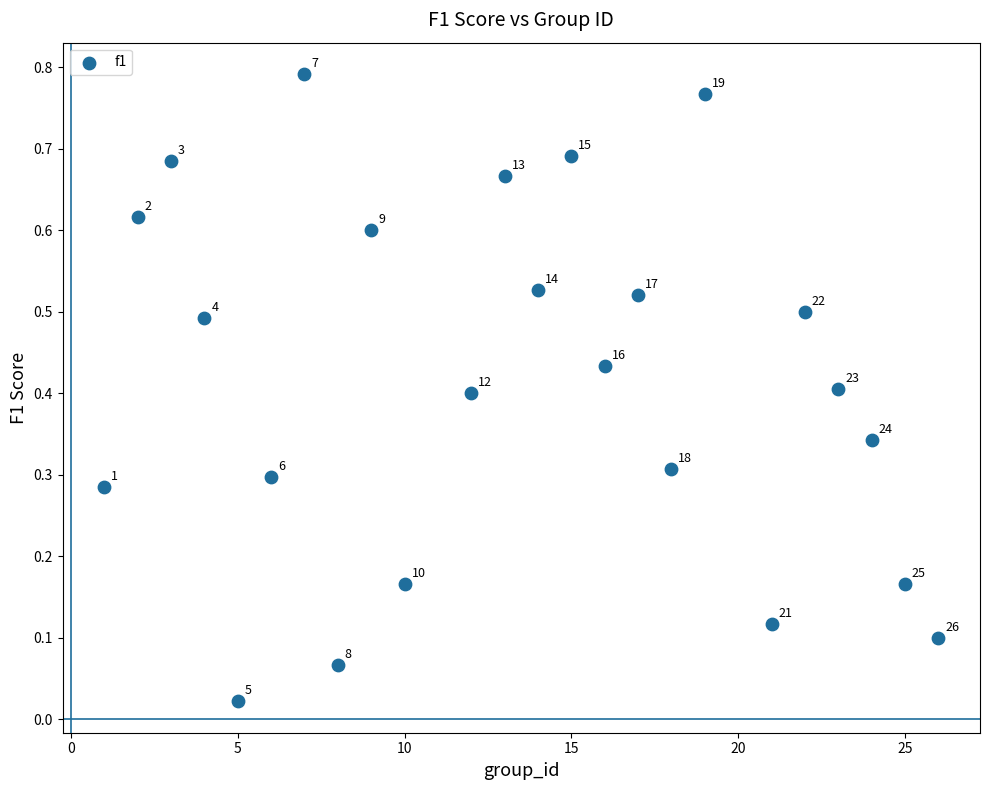

What is the range of X values (max minus min)?

25.0